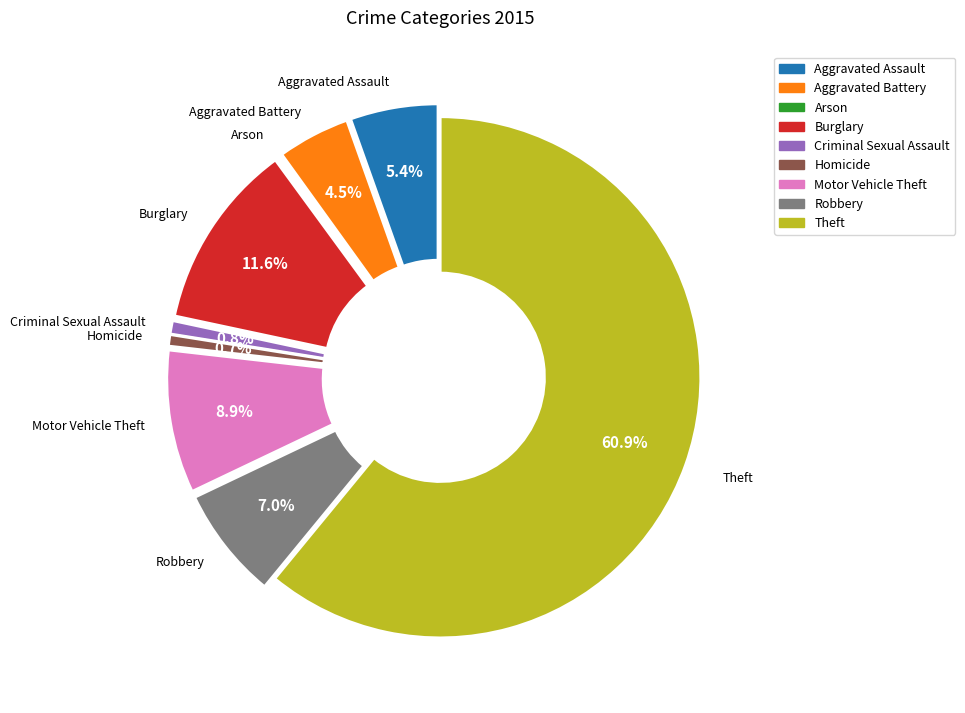

To the nearest percent, what portion does Burglary represent?

12%